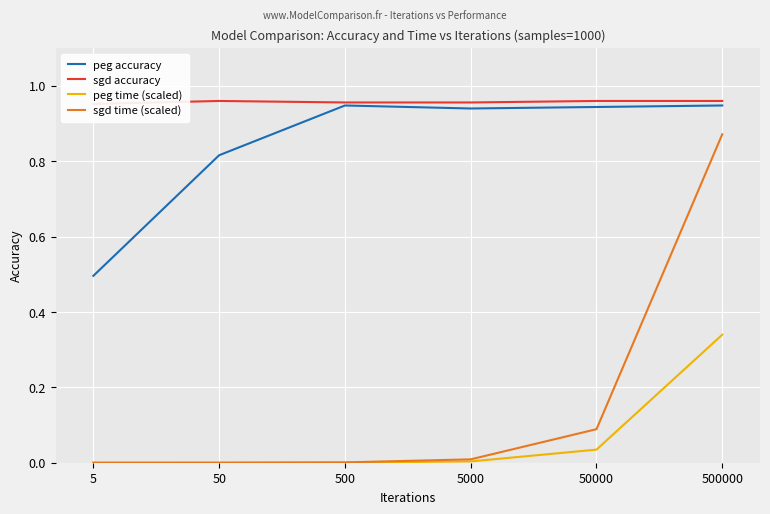

Does the chart display data point markers on the line(s)?

No